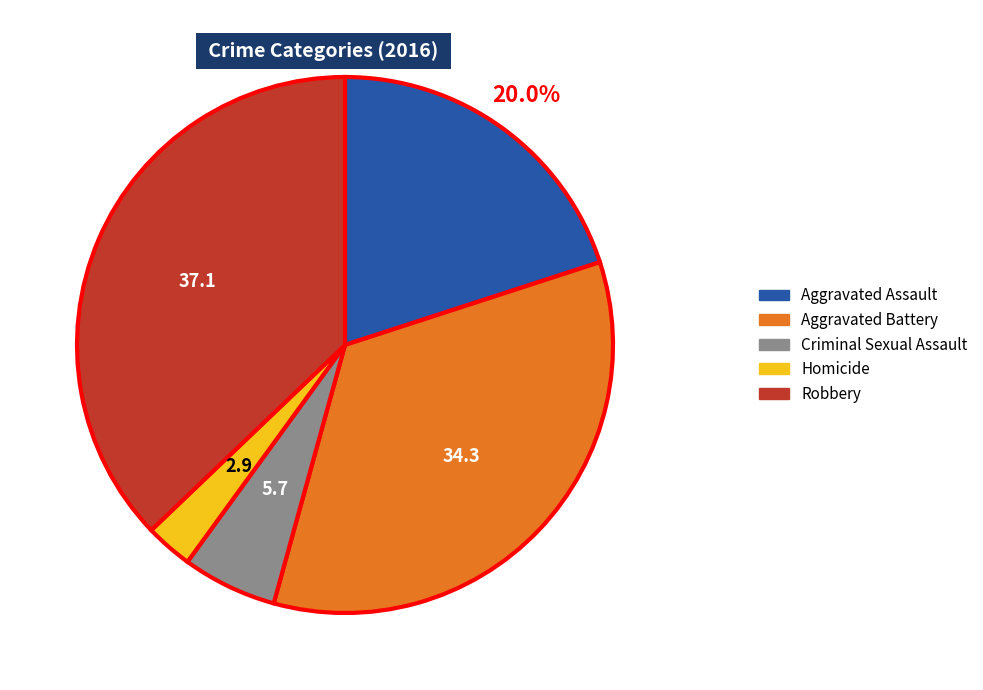

Rank the categories by value from highest to lowest.

Robbery, Aggravated Battery, Aggravated Assault, Criminal Sexual Assault, Homicide